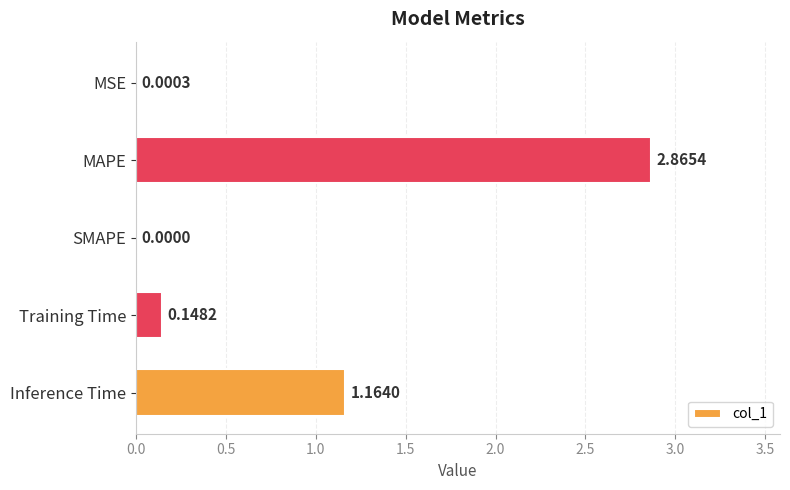

Count the number of data series in this chart.

1